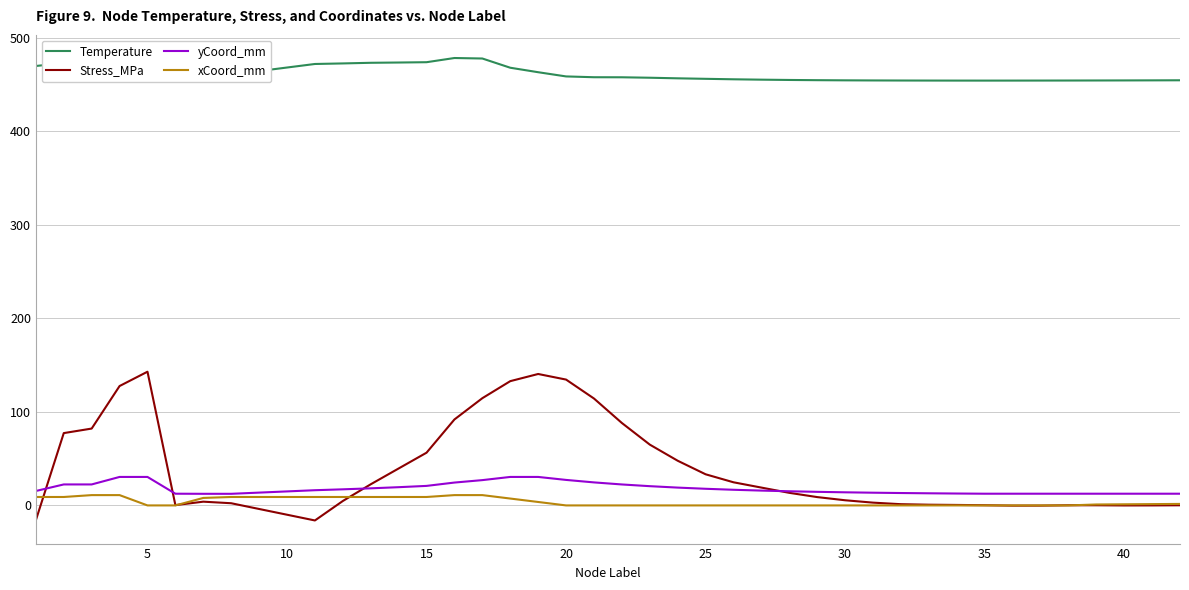

What is the sum of all Temperature values?

18455.5